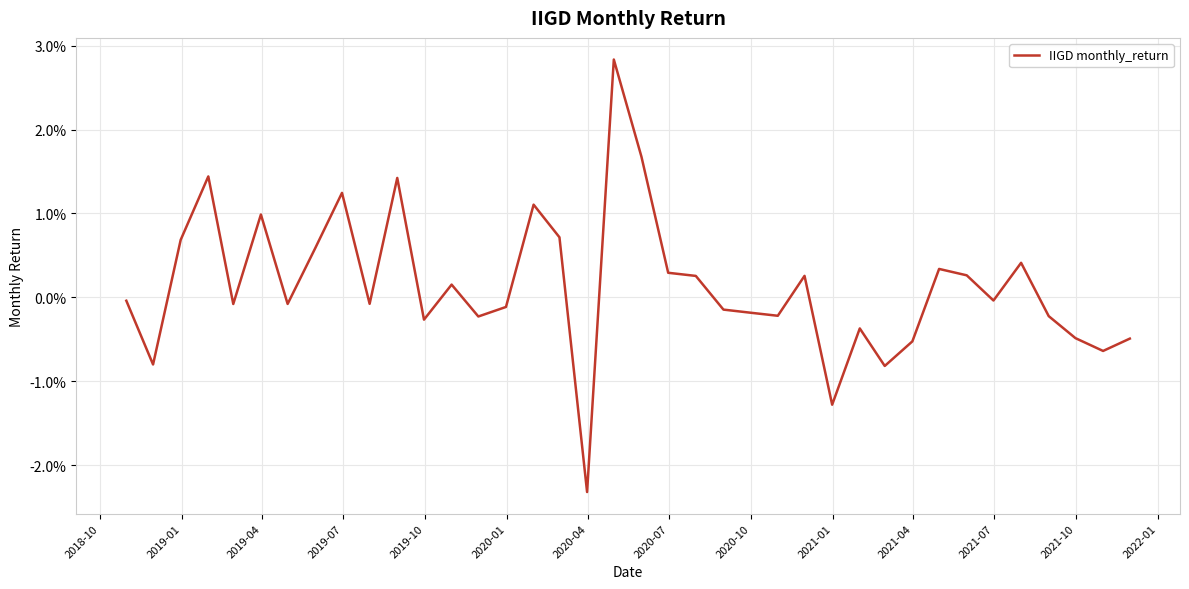

How many interior local peaks (higher than both neighbors) does the data have?

11